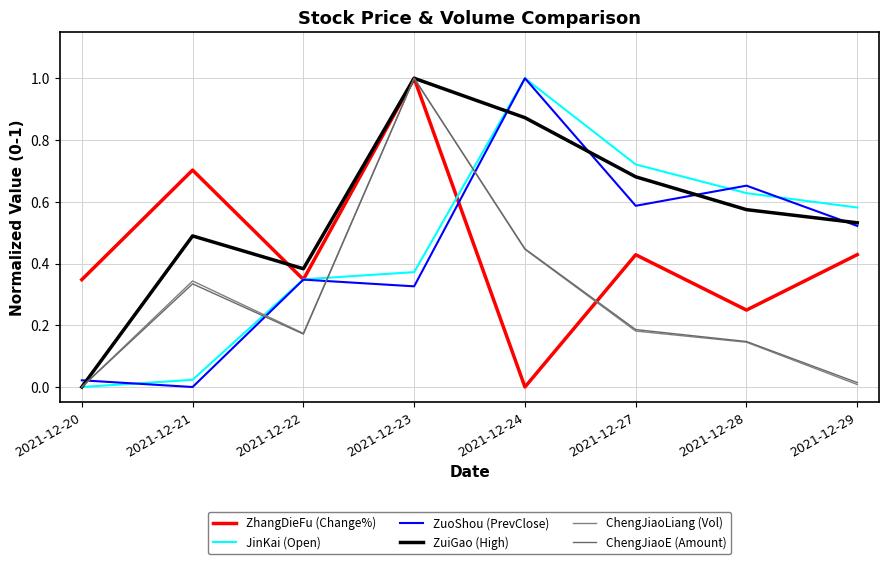

What is the value of the ChengJiaoLiang (Vol) point at the 6th from the left?

0.2